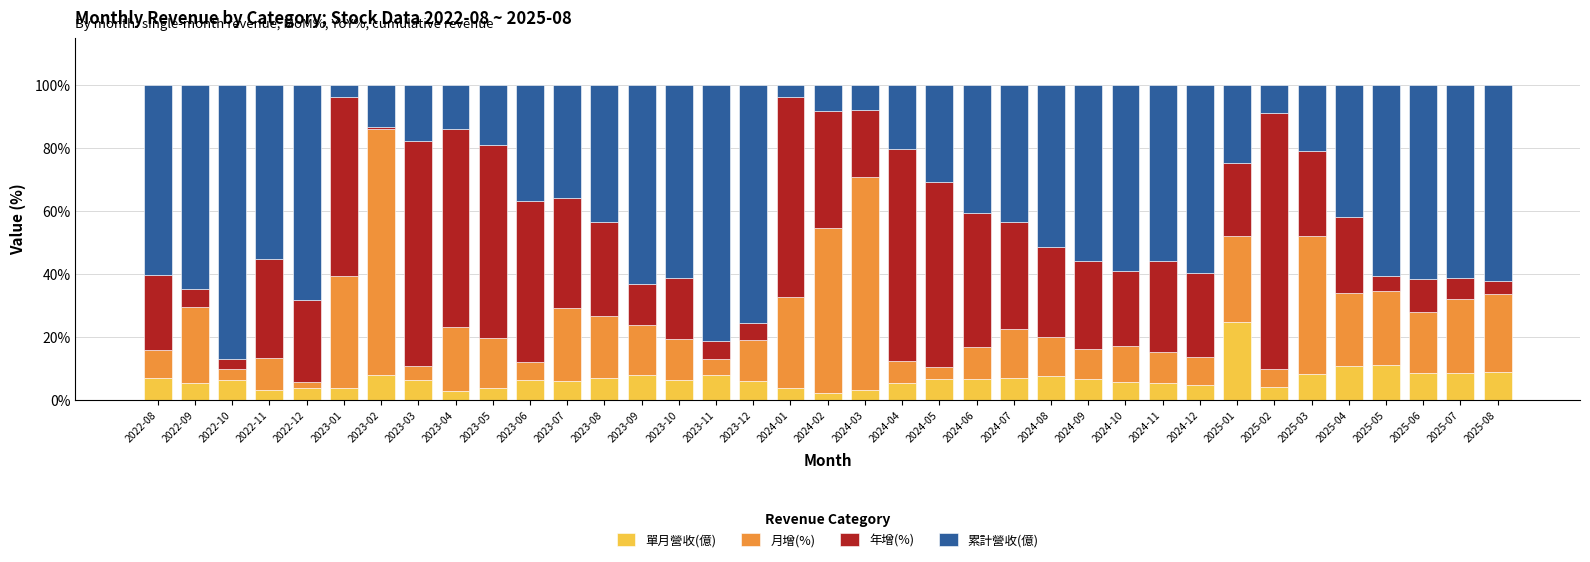

What is the average value of the 單月營收(億) series?

6.8